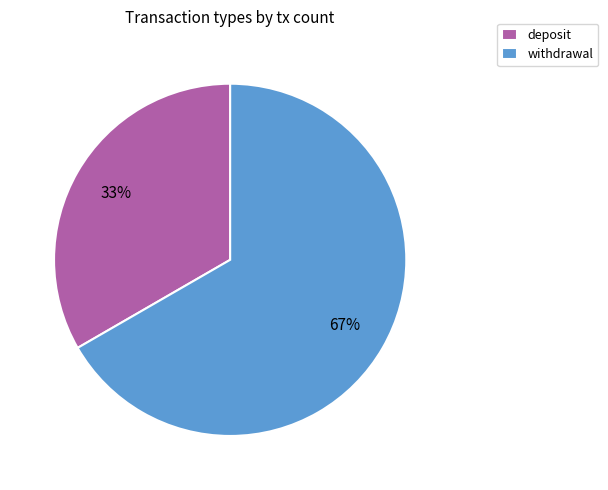

Count the number of slices in the pie.

2